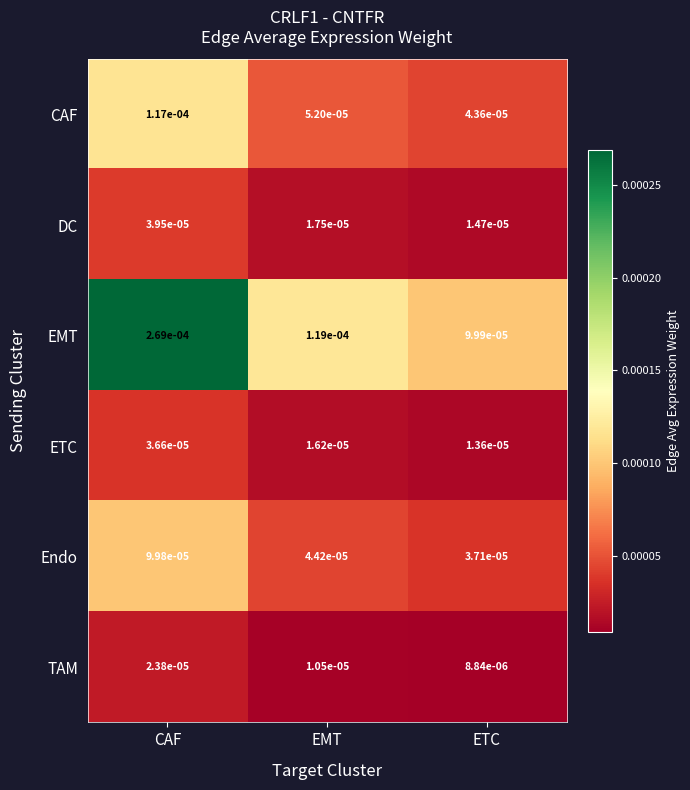

At which category is the sum across all series the highest?

CAF